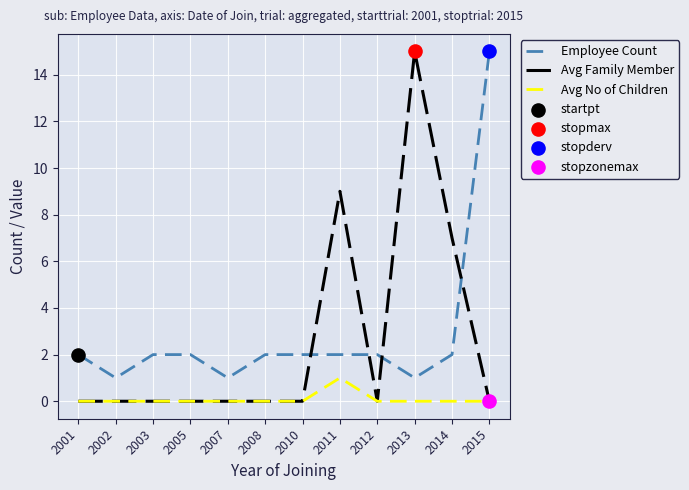

What is the total value across all series at 2007?

1